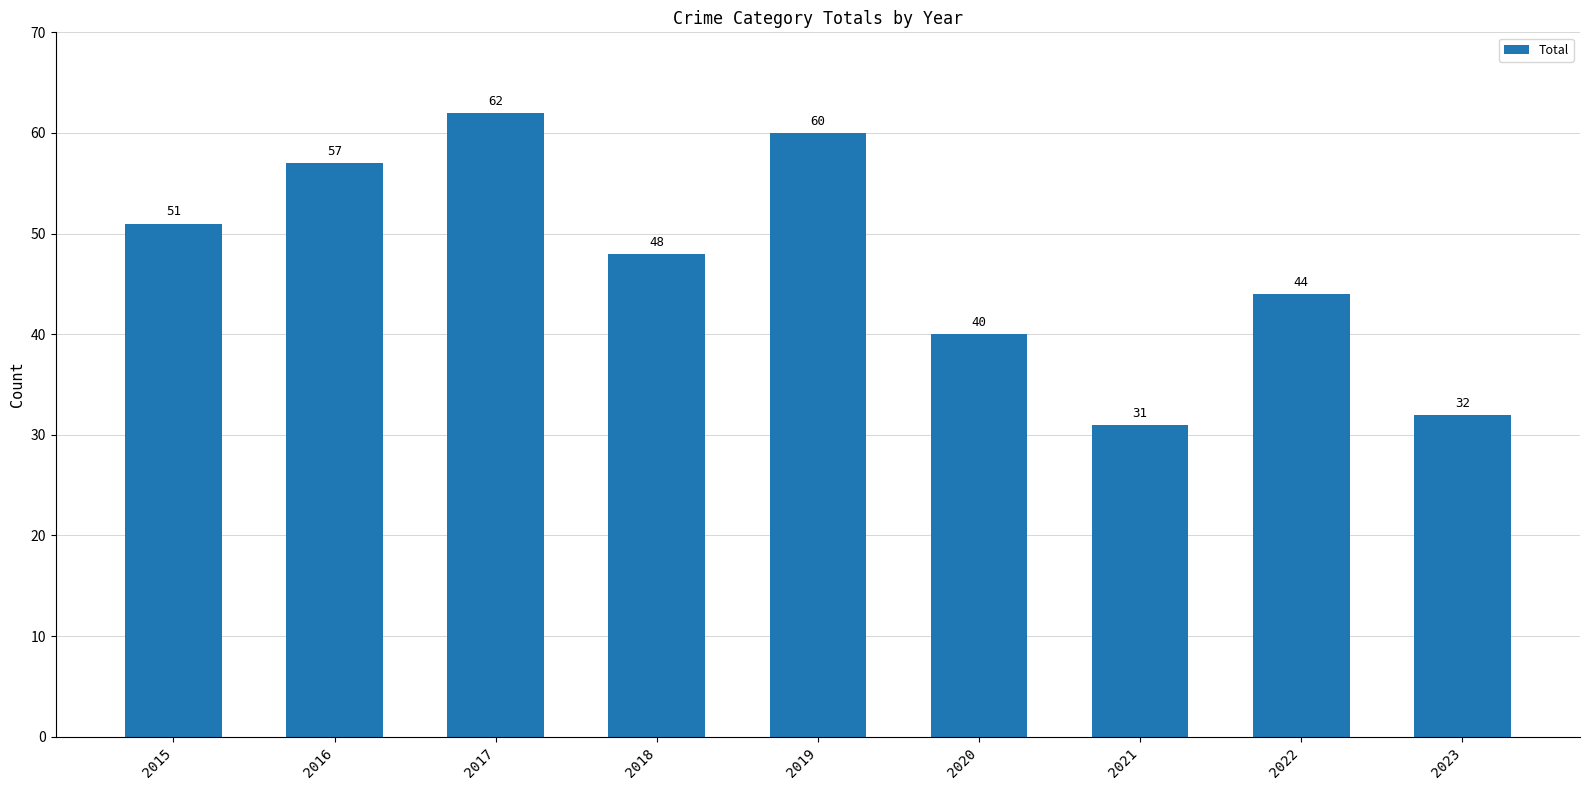

What is the change in value from 2017 to 2021?

-31